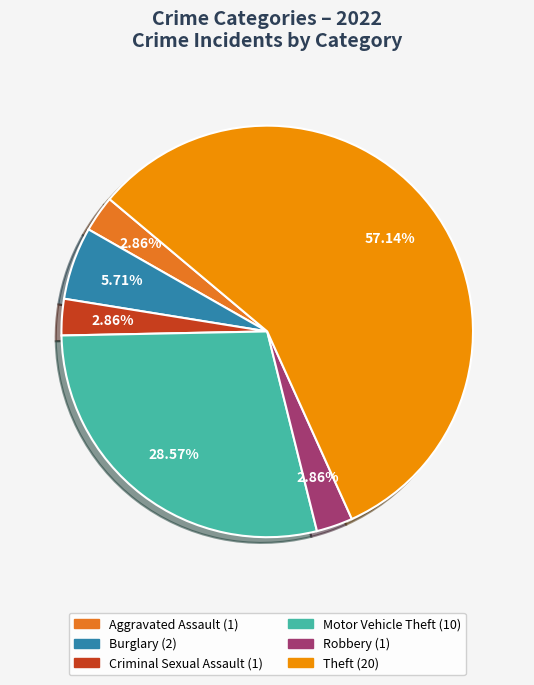

Is there any slice that represents more than half of the pie?

Yes